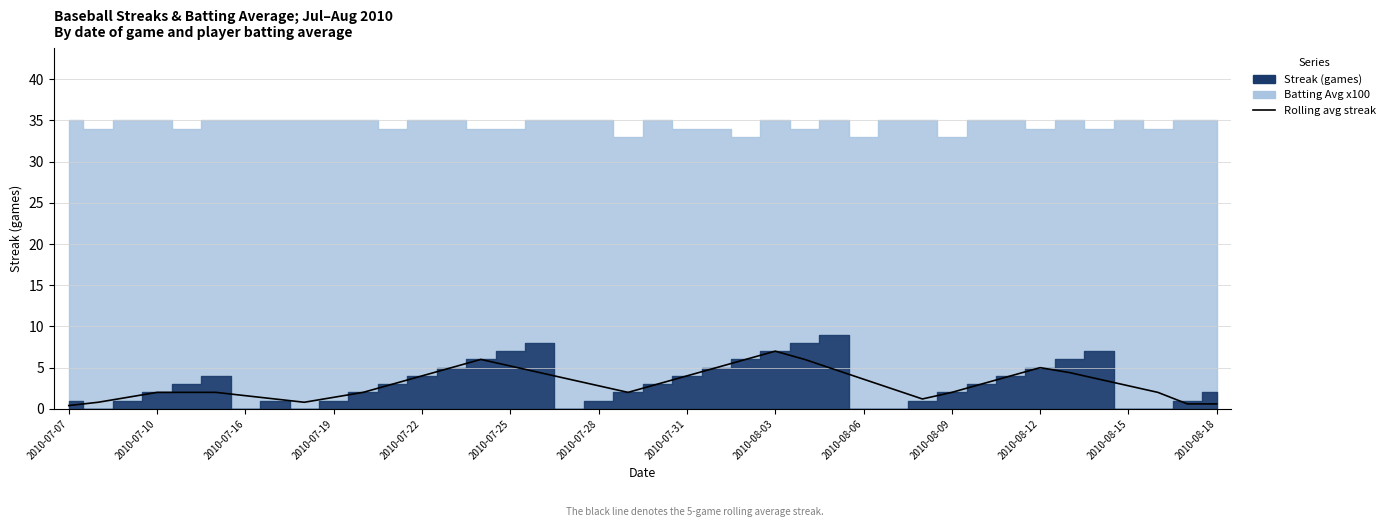

The chart shows a value of 2.4 at 28. True or false?

True